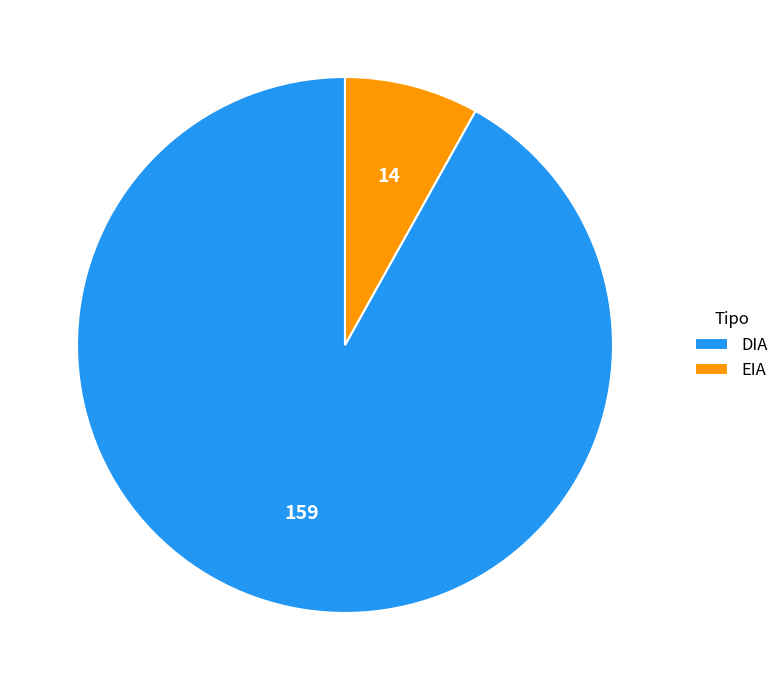

Is it true that EIA is 1% of the pie?

False